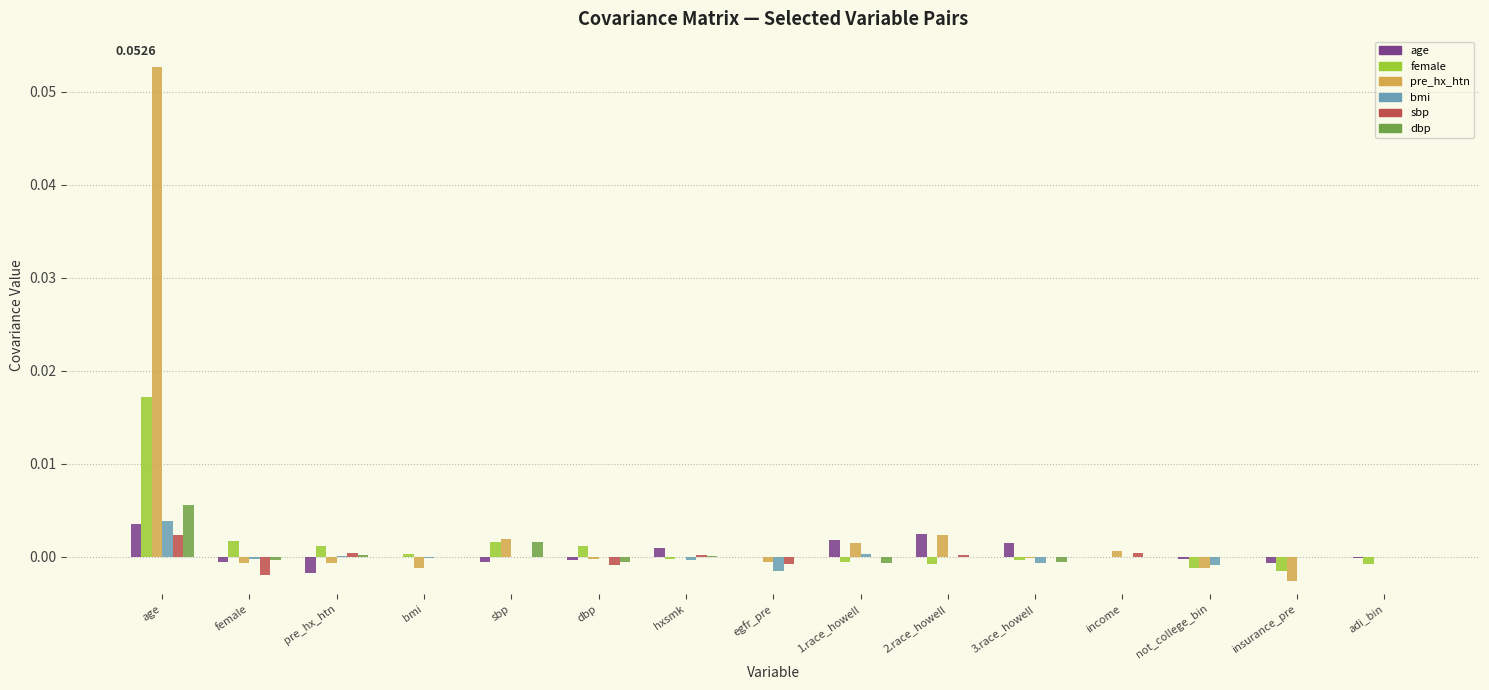

At which category is the sum across all series the highest?

age